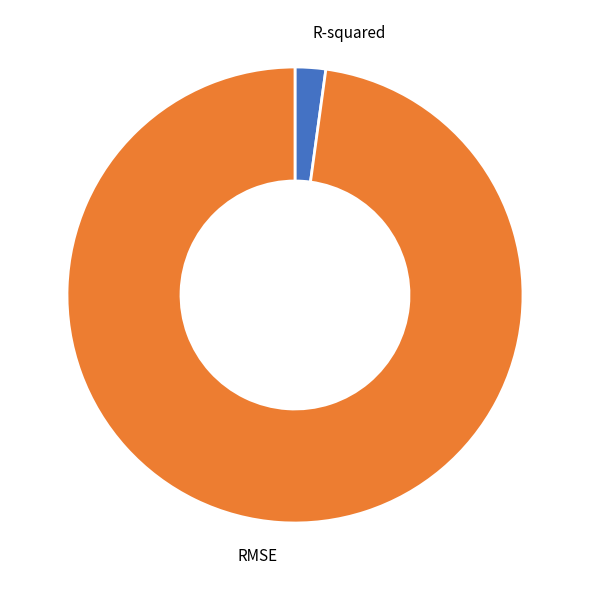

Which category has the smallest portion of the pie?

R-squared